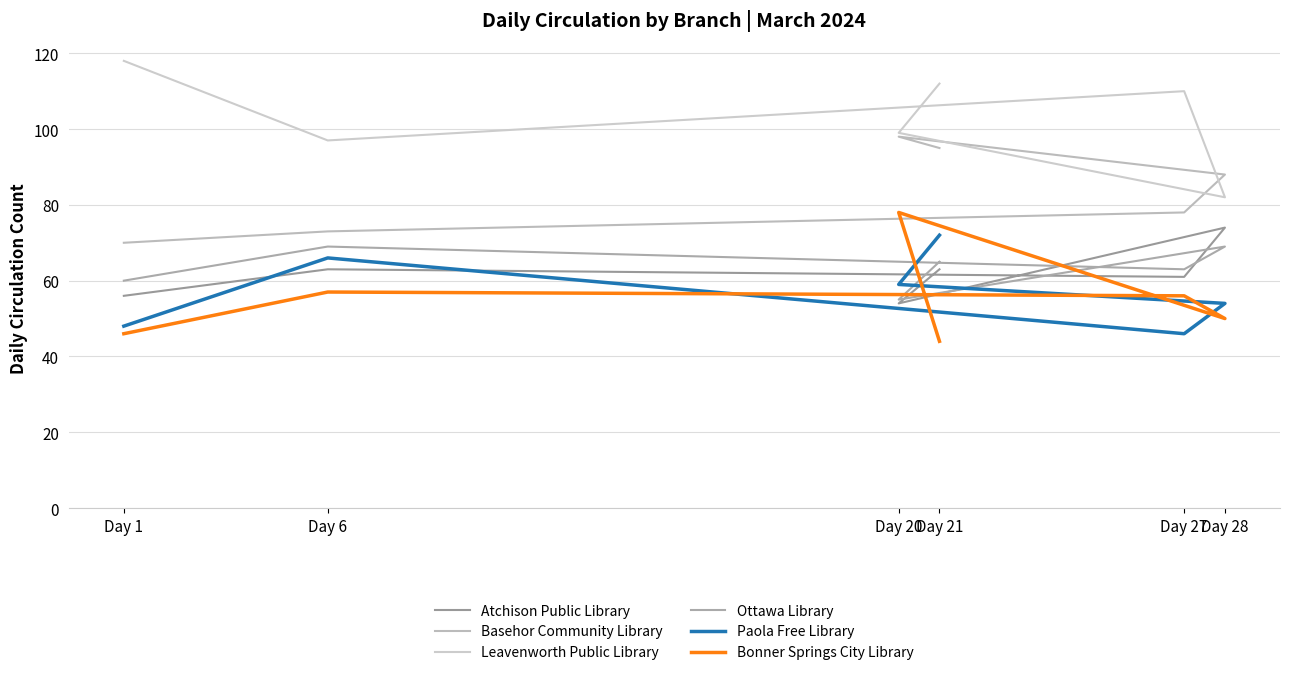

What value does the Leavenworth Public Library series have at Day 28, to the nearest 5?

80